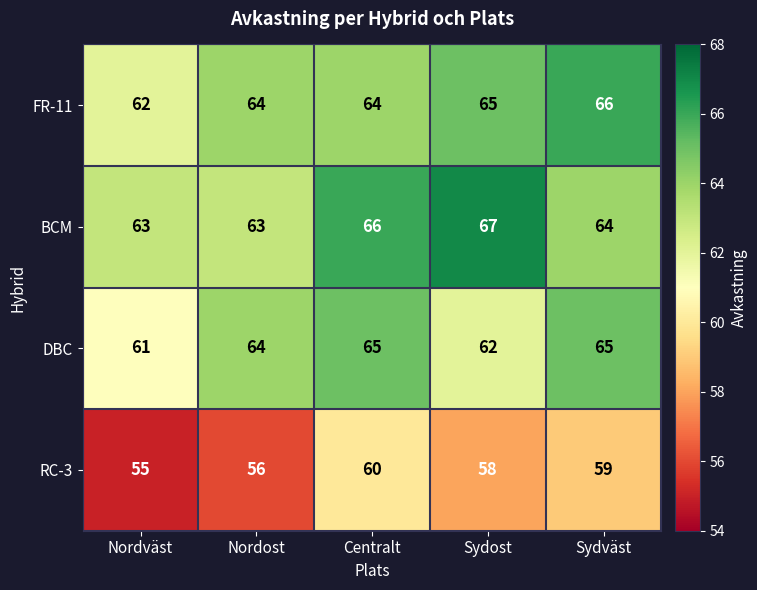

How many distinct data groups are displayed?

4